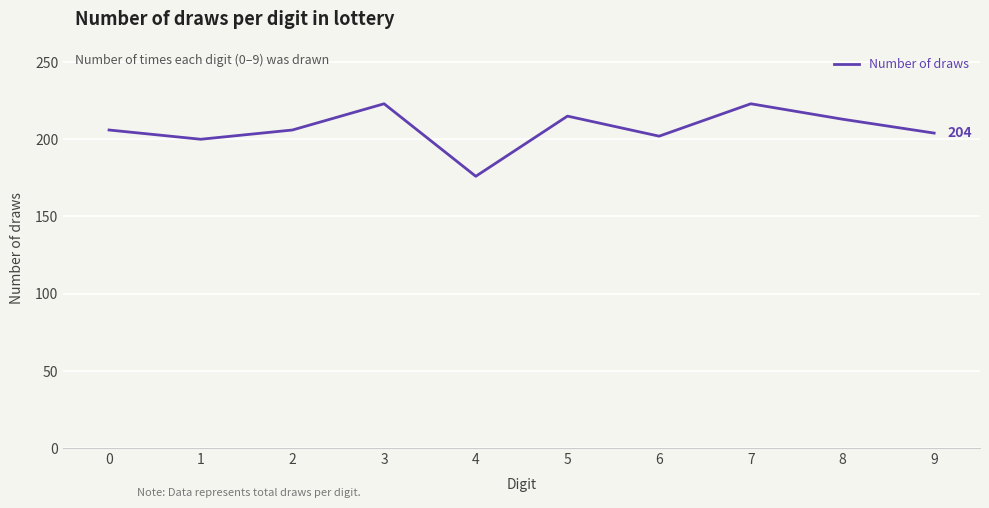

Reading right to left, extract all data points from this chart.

204	213	223	202	215	176	223	206	200	206